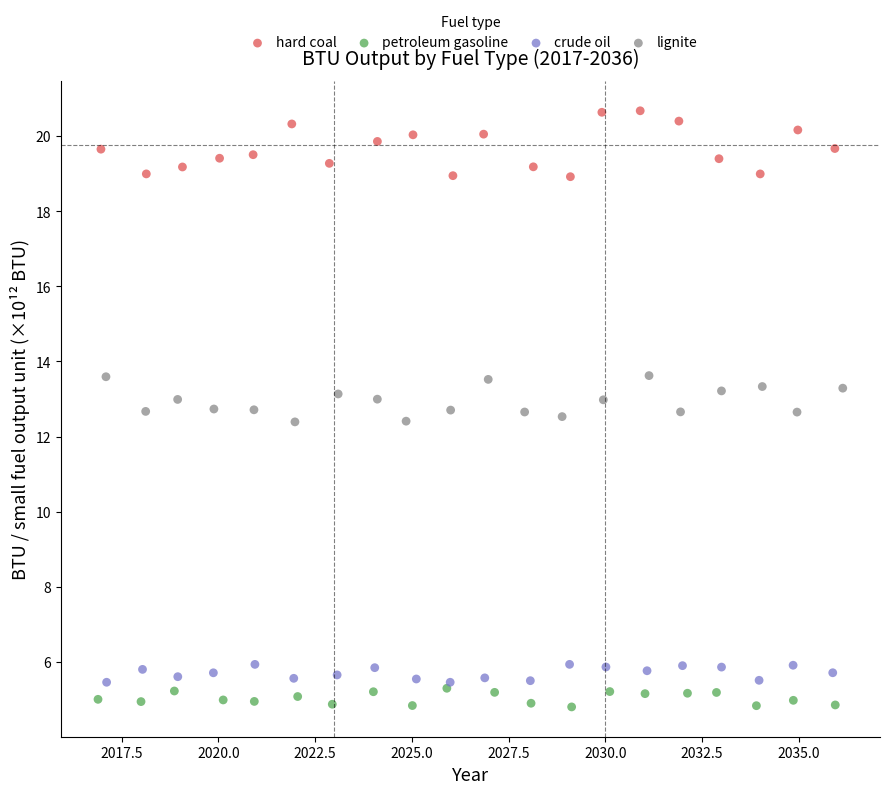

Which series has the widest spread of Y values?

hard coal